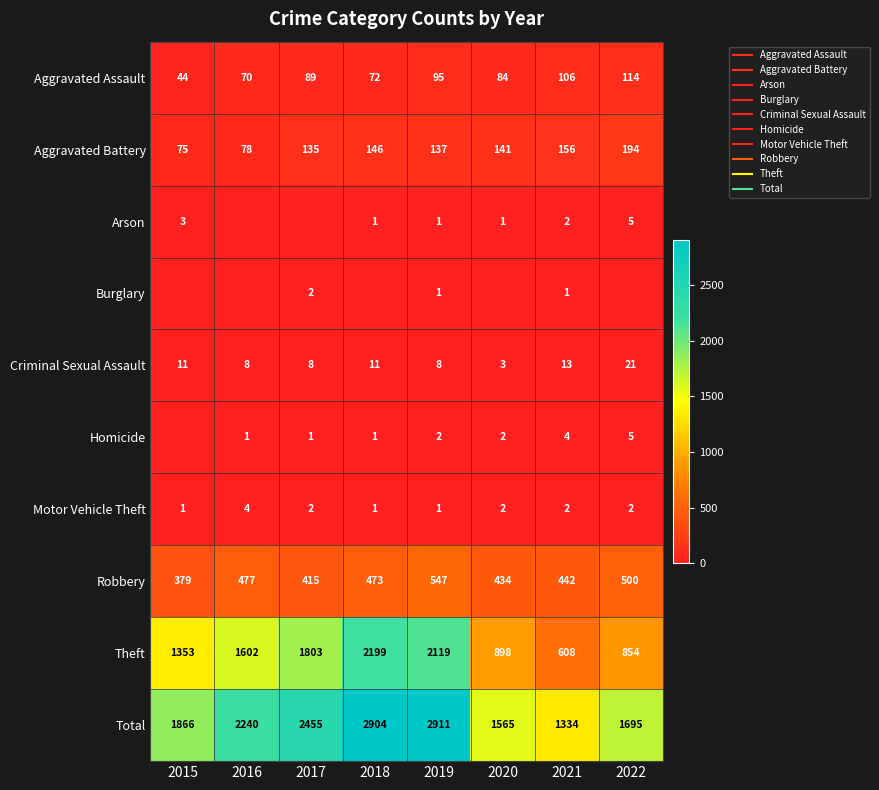

At which category is the sum across all series the highest?

2019